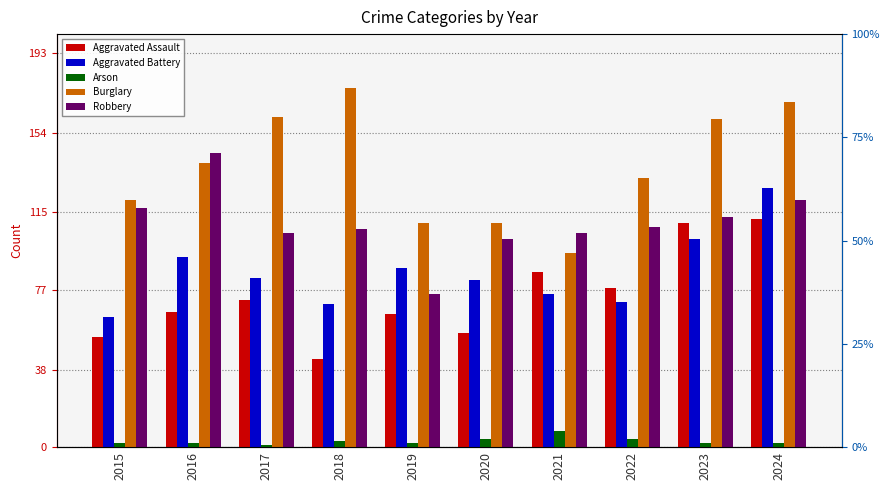

List the labels in order of Aggravated Assault value, smallest first.

2018, 2015, 2020, 2019, 2016, 2017, 2022, 2021, 2023, 2024